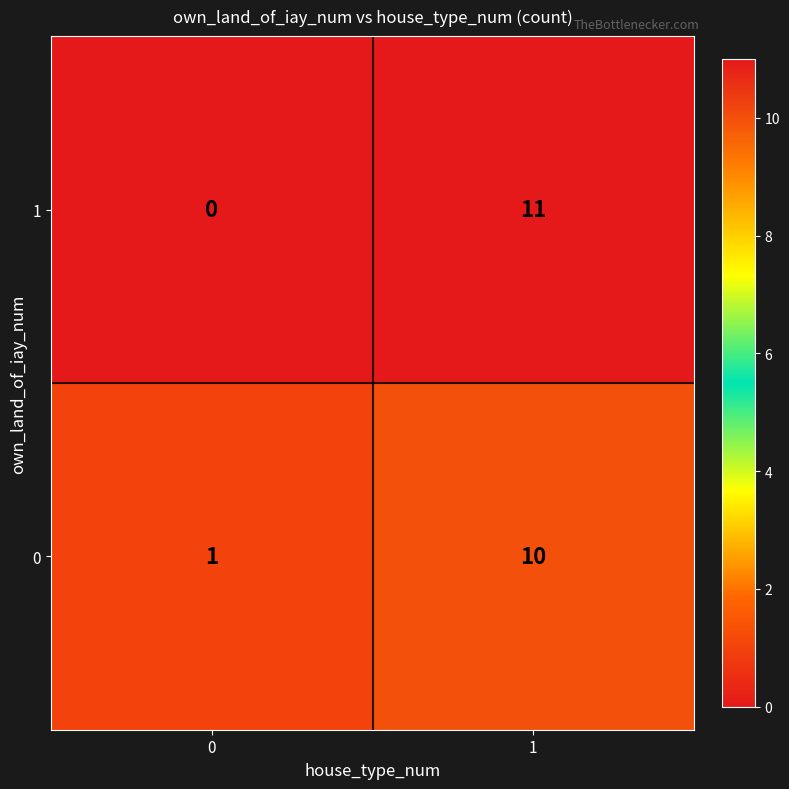

Reading right to left, transcribe all the data shown in this chart.

1: 11	0
0: 10	1